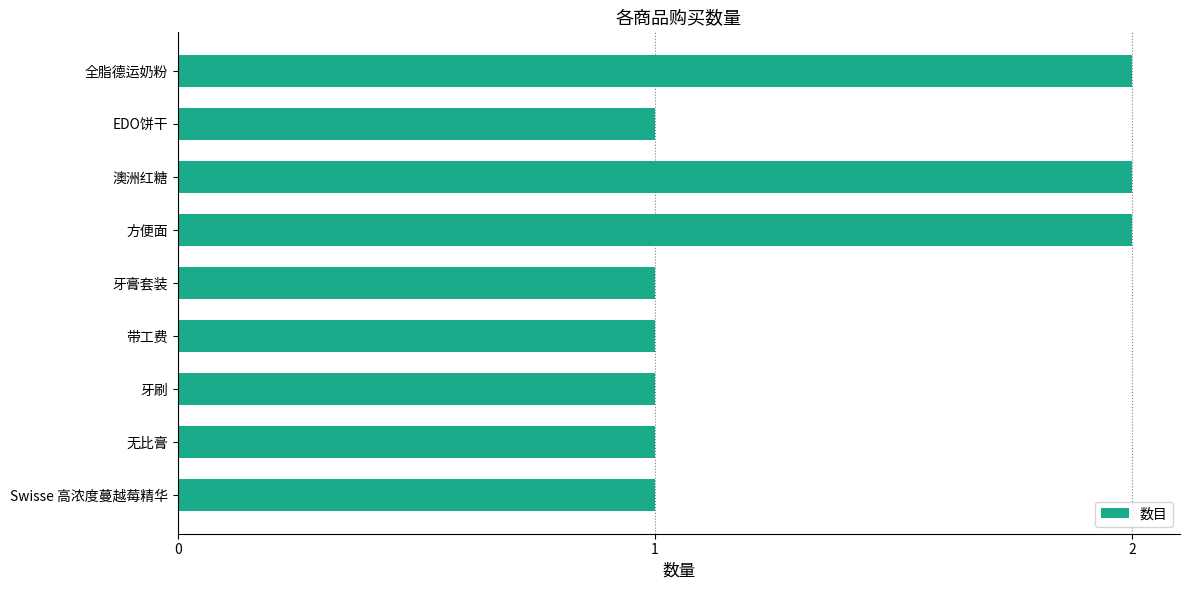

What is the sum of the values at 方便面 and 牙刷?

3